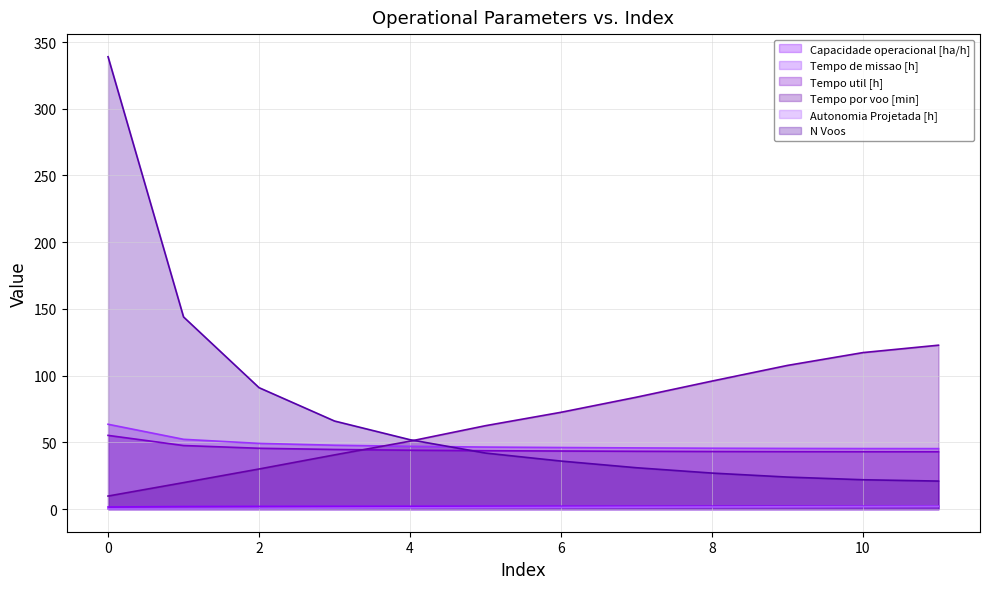

Where does the Autonomia Projetada [h] series first go above 1?

5